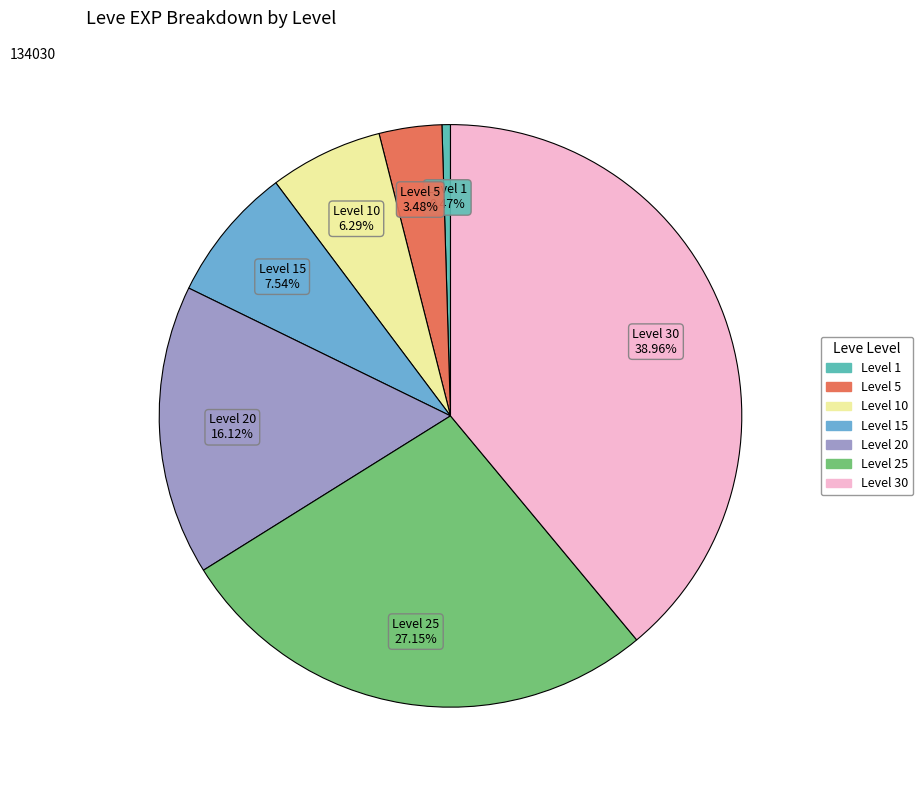

To the nearest percent, what is the average slice percentage?

14%